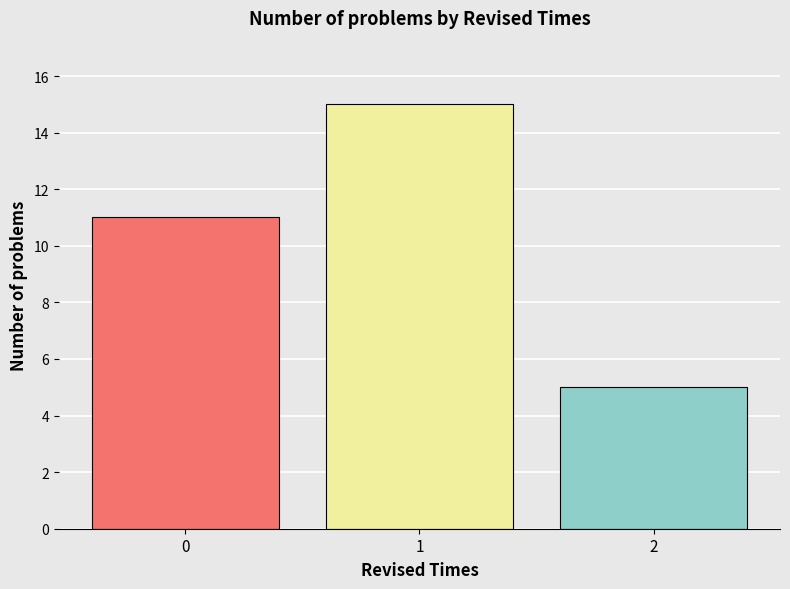

How many bars are there in total?

3